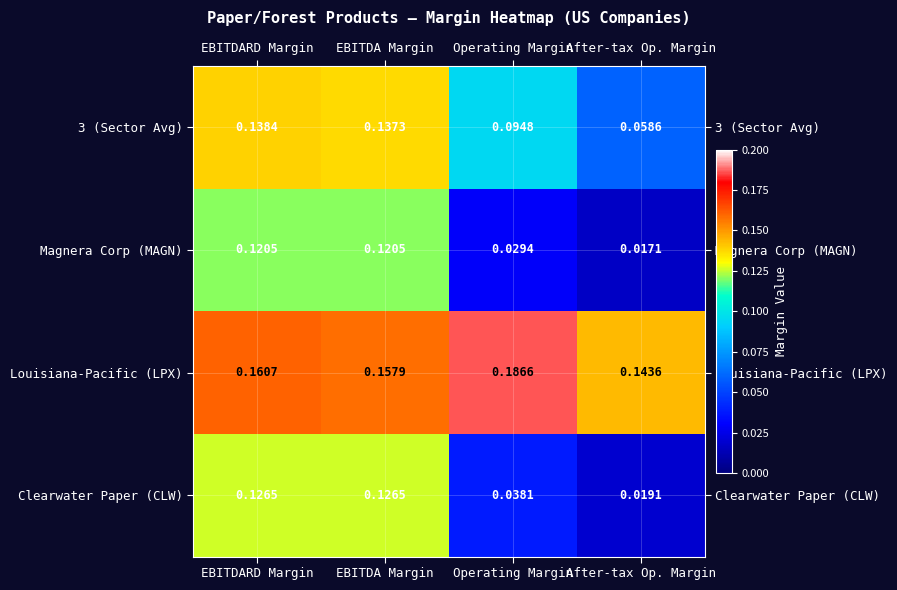

Which series has the largest total across all categories?

Louisiana-Pacific (LPX)